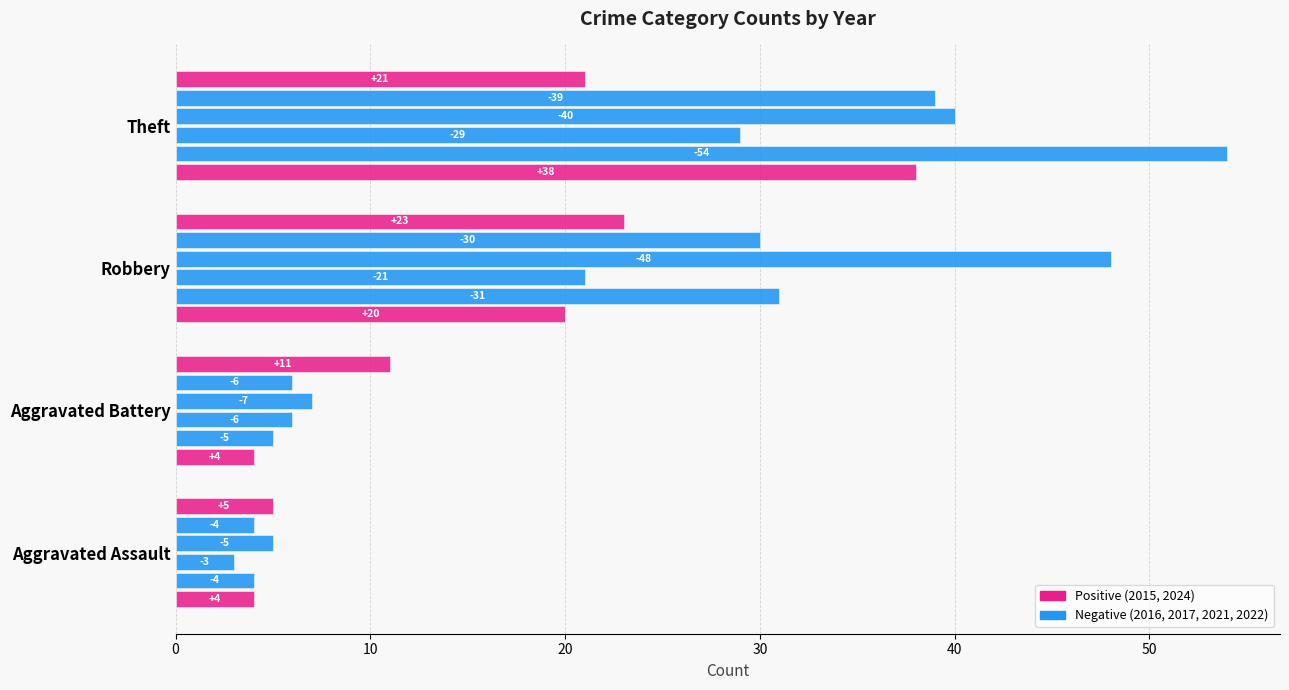

What is the minimum value shown in the chart?

3